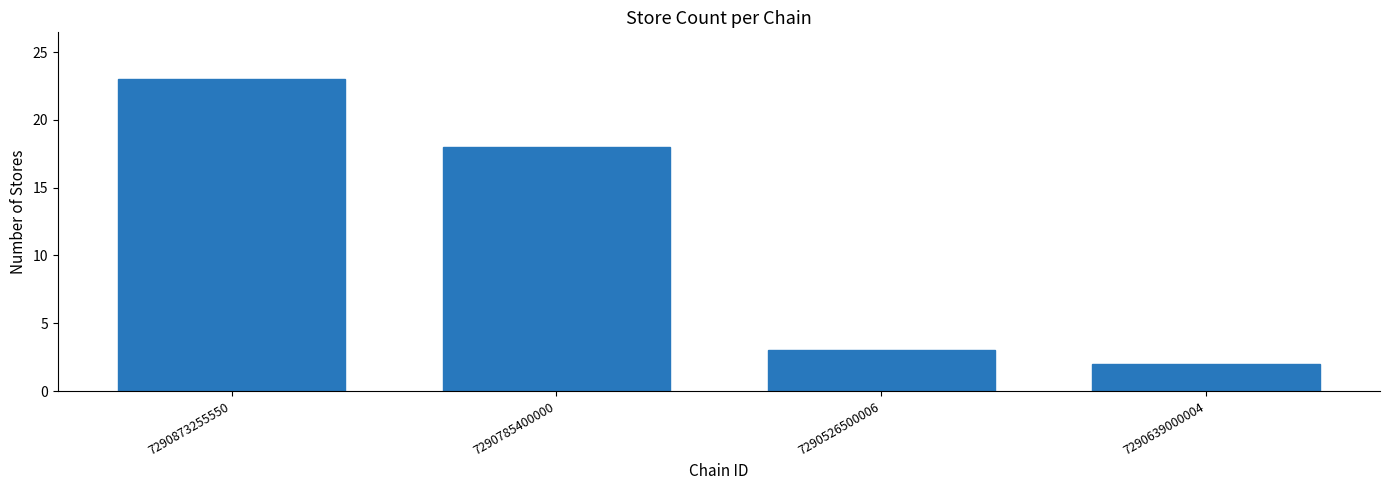

Reading left to right, transcribe all the data shown in this chart.

23	18	3	2